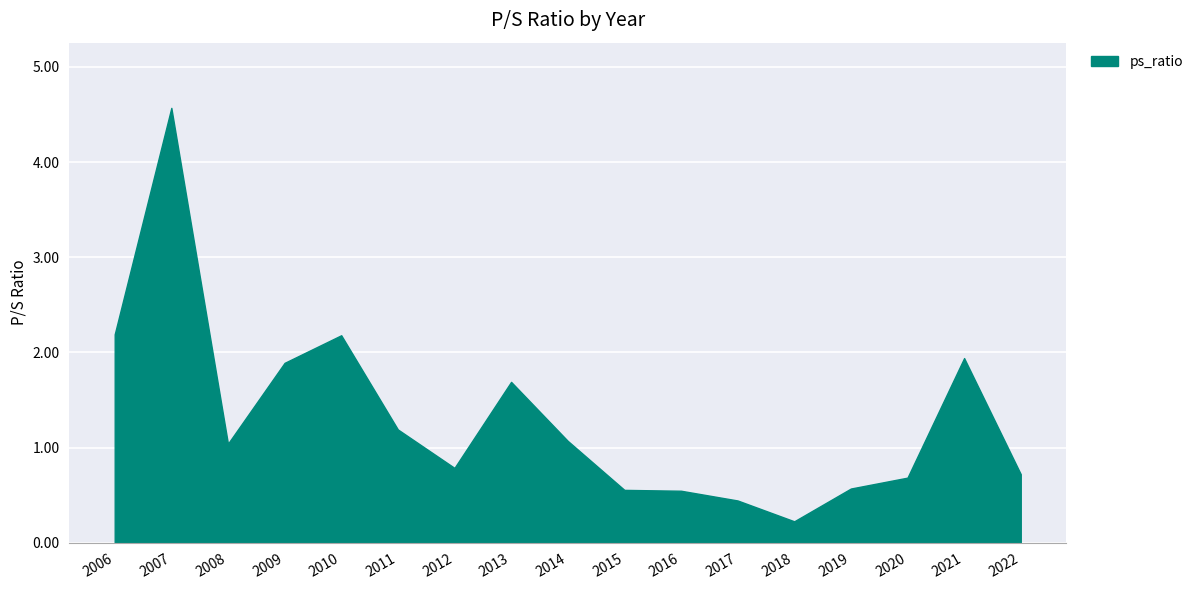

Between 2006 and 2016, which is larger?

2006